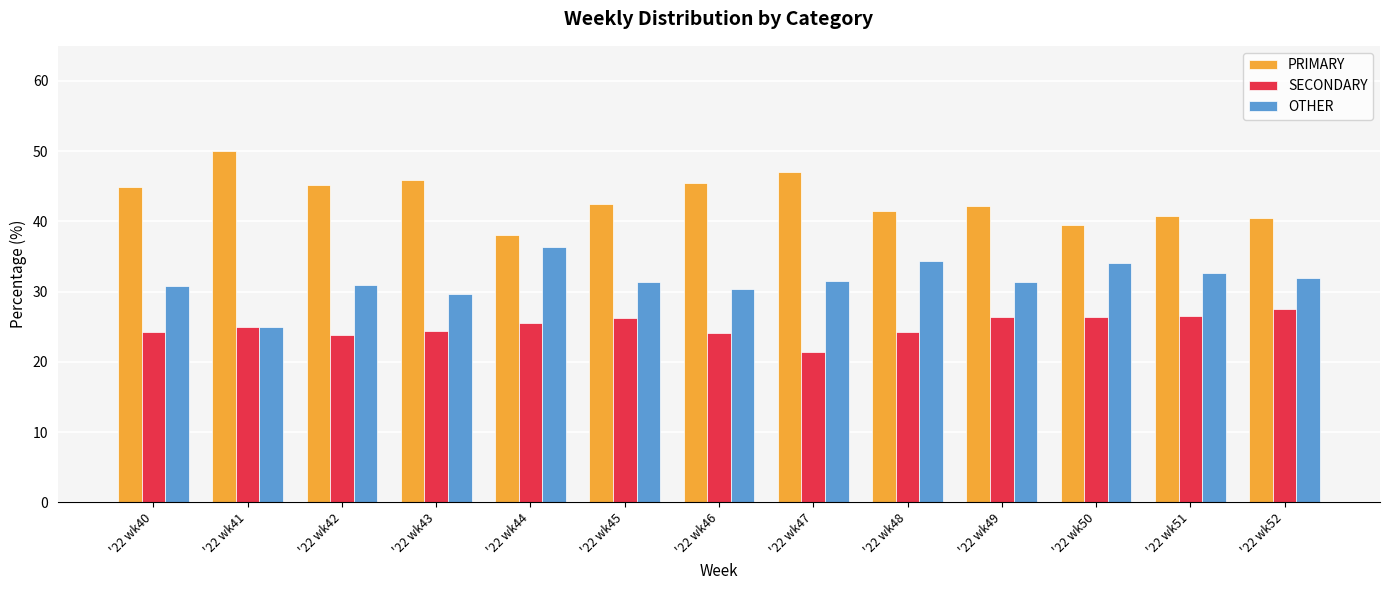

Is it true that OTHER equals 15.3 at '22 wk44?

False